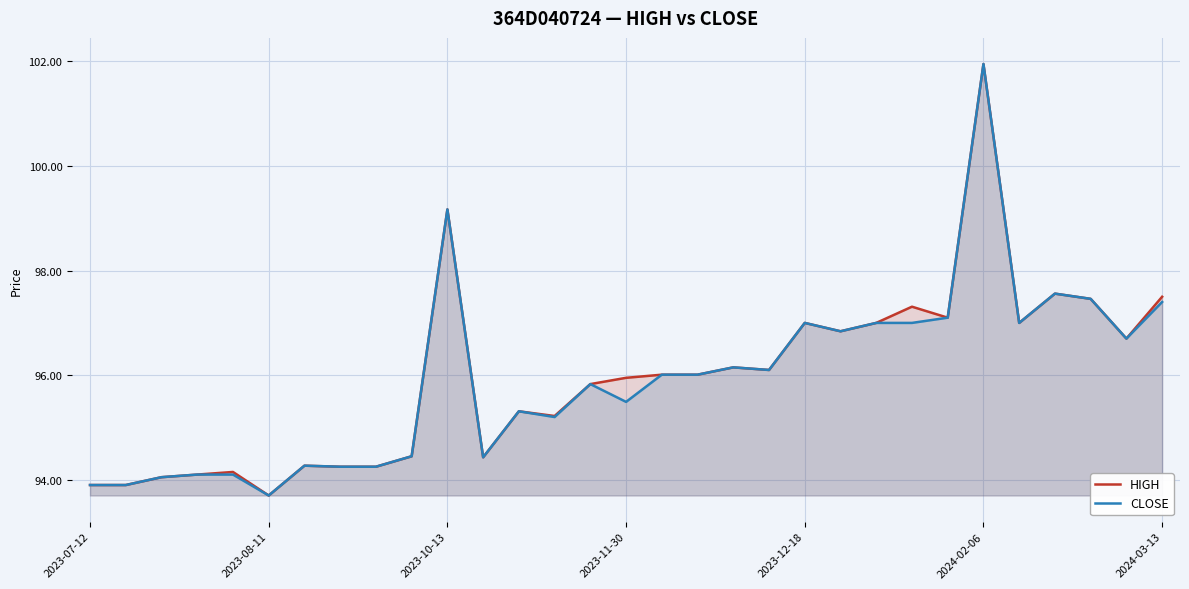

At which category is the sum across all series the highest?

2024-02-06